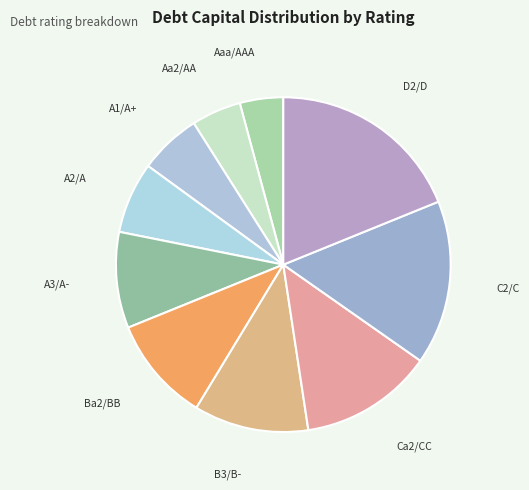

Combined, do C2/C and Ba2/BB account for over 50%?

No